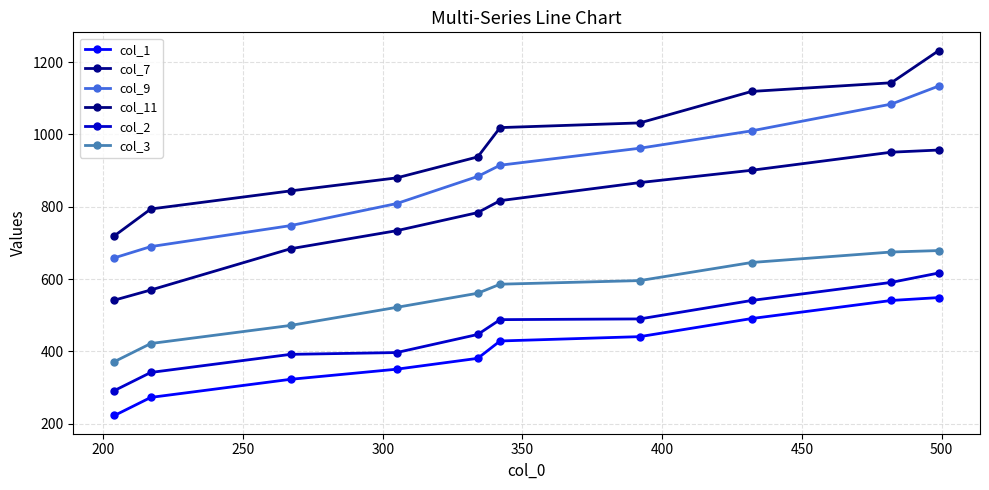

True or false: col_9 and col_3 intersect in this chart.

False